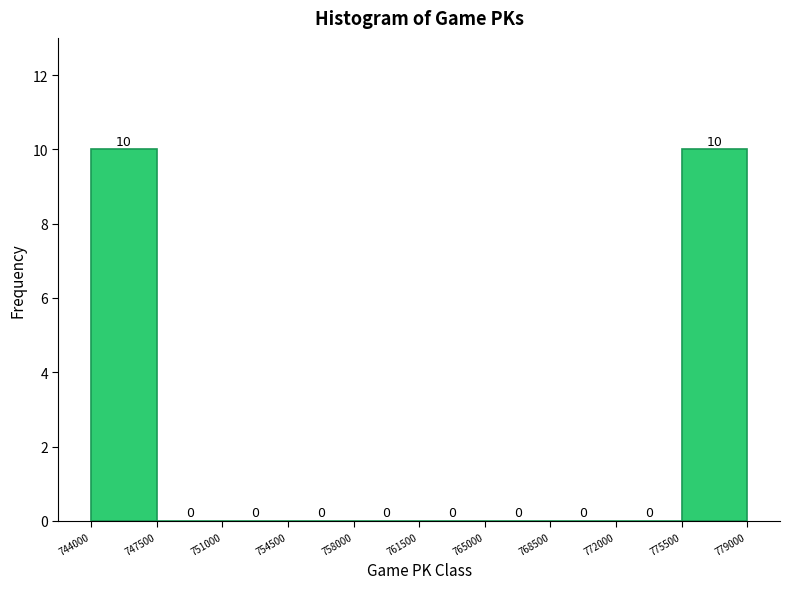

Reading left to right, transcribe this chart: for each bar, give the range it covers on the x-axis and its height.

744000 to 747500: 10
747500 to 751000: 0
751000 to 754500: 0
754500 to 758000: 0
758000 to 761500: 0
761500 to 765000: 0
765000 to 768500: 0
768500 to 772000: 0
772000 to 775500: 0
775500 to 779000: 10